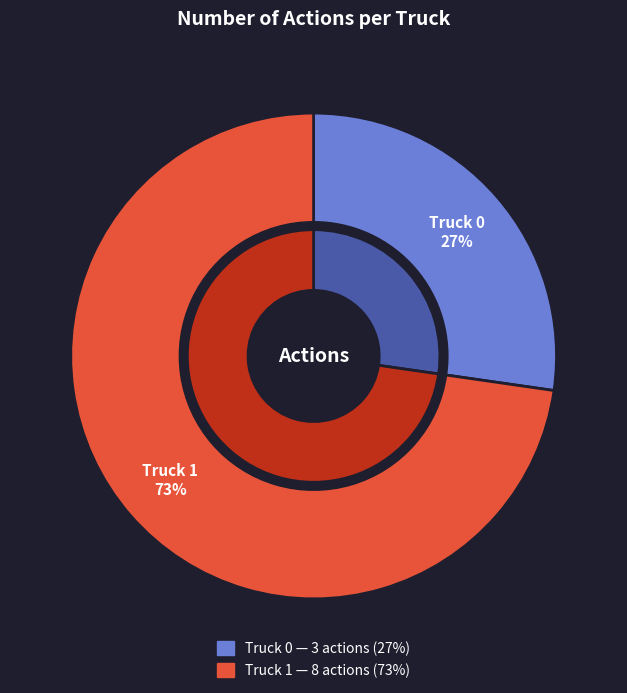

Which has a higher value, Truck 0 or Truck 1?

Truck 1